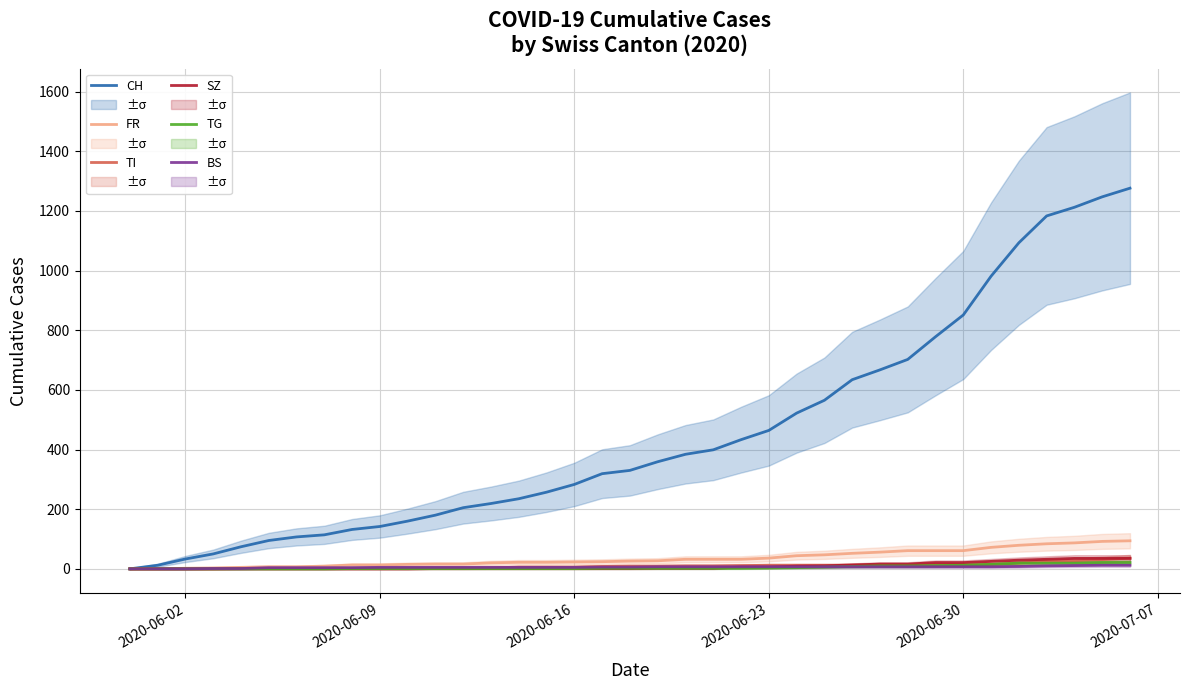

True or false: SZ and TG cross at least once.

False